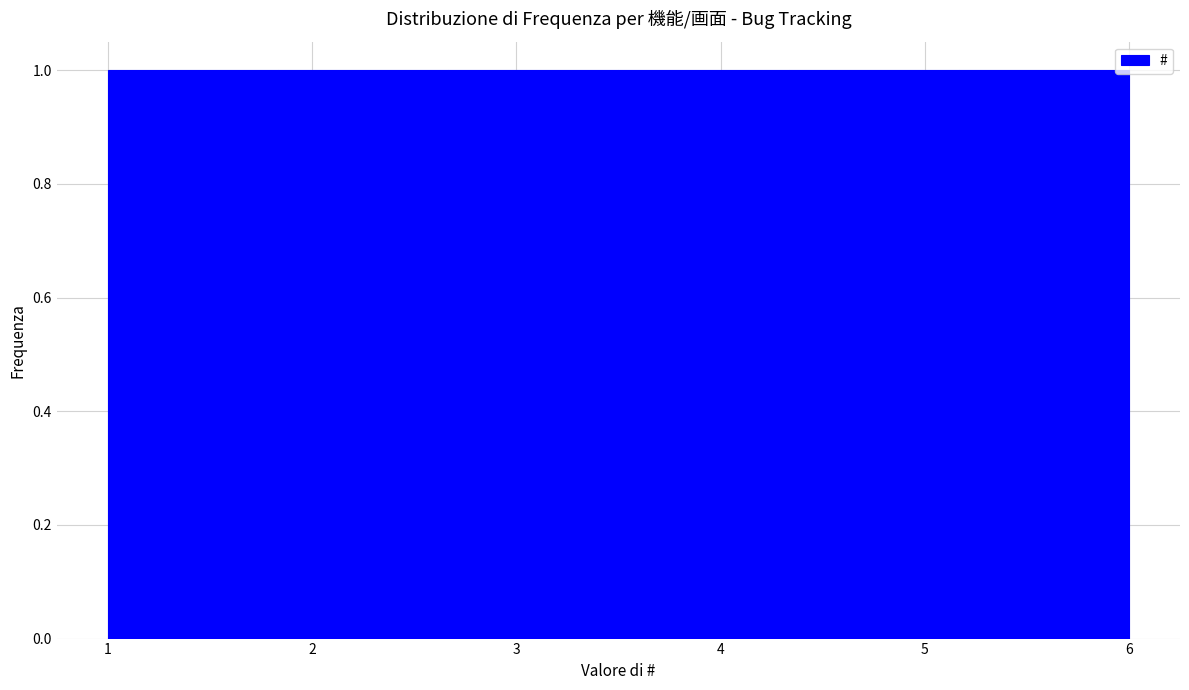

Reading left to right, list every bar in this chart as the range it spans on the x-axis followed by its height. Neither the bar edges nor the heights are printed on the chart, so give them approximately, as read against the axes.

1.0 to 1.8: 1
1.8 to 2.7: 1
2.7 to 3.5: 1
3.5 to 4.3: 1
4.3 to 5.2: 1
5.2 to 6.0: 1